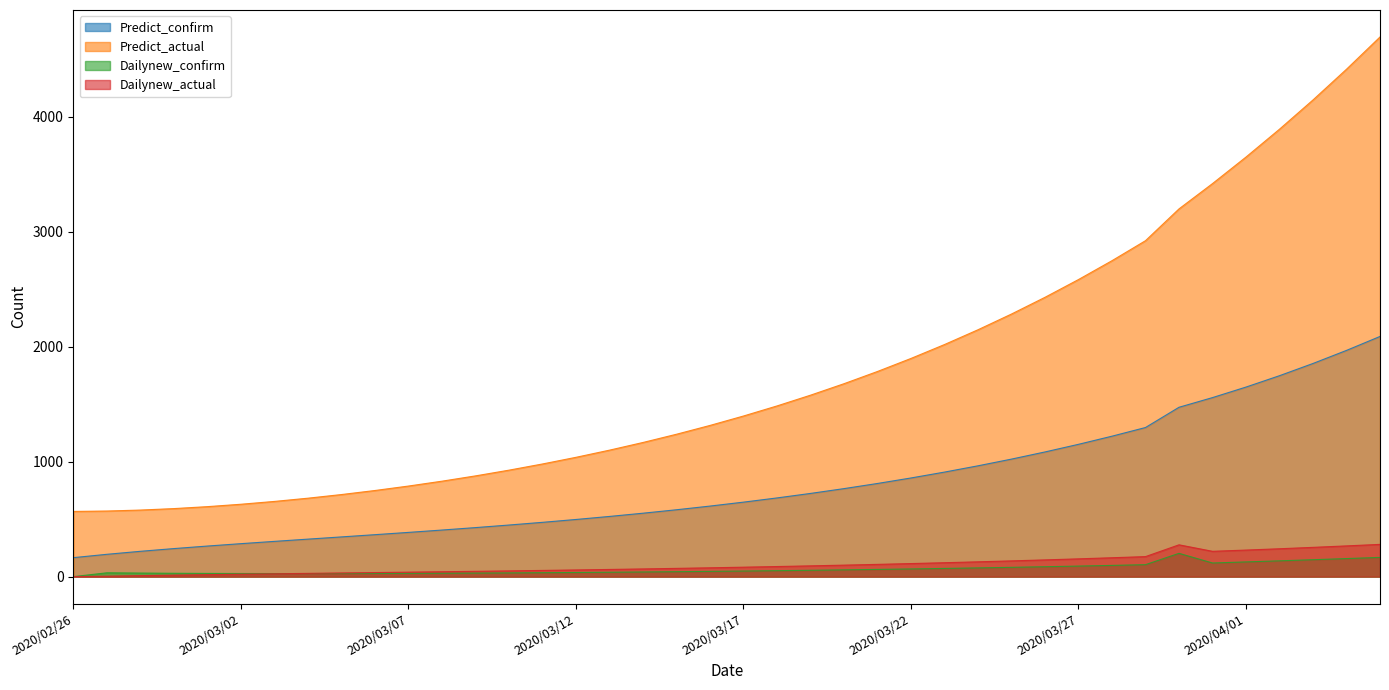

Which category has the lowest value in the Predict_actual series?

2020/02/26